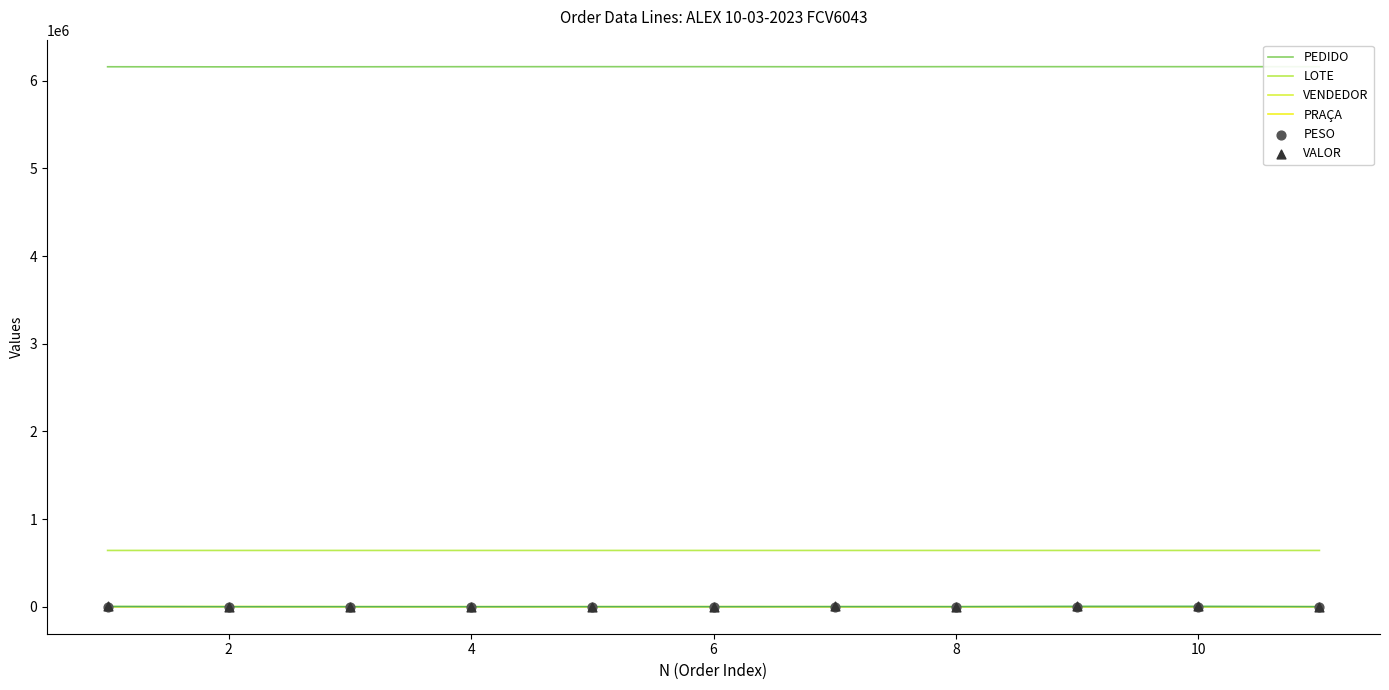

Which series has the largest total across all categories?

PEDIDO